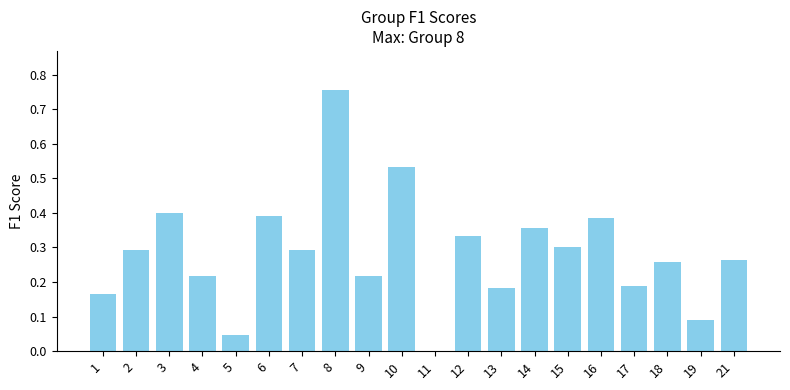

Between 13 and 12, which is larger?

12